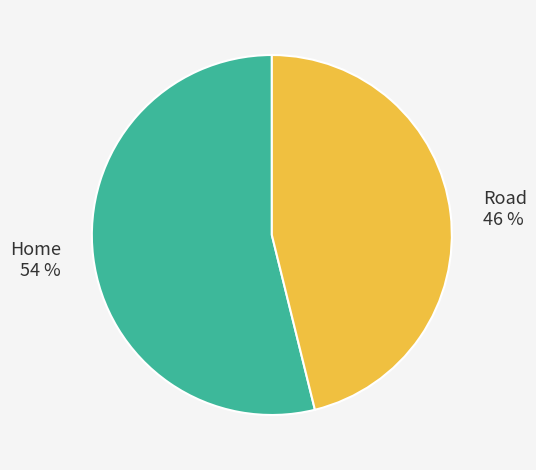

Count the number of slices in the pie.

2